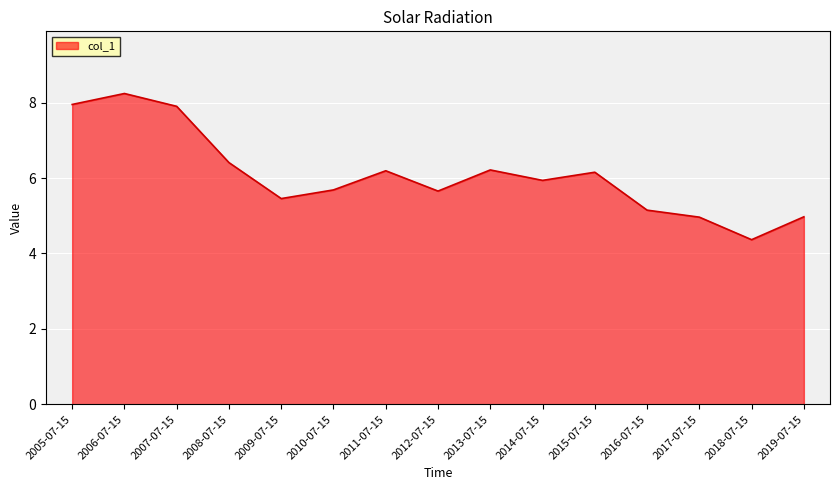

What is the sum of the values at 2006-07-15 and 2012-07-15?

13.9